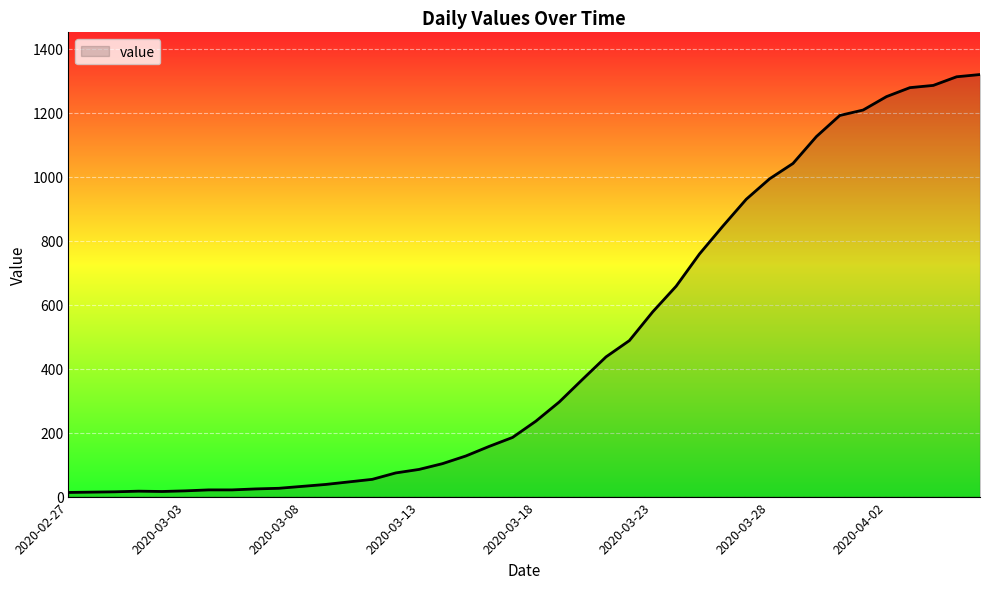

What is the difference between the maximum and minimum values?

1307